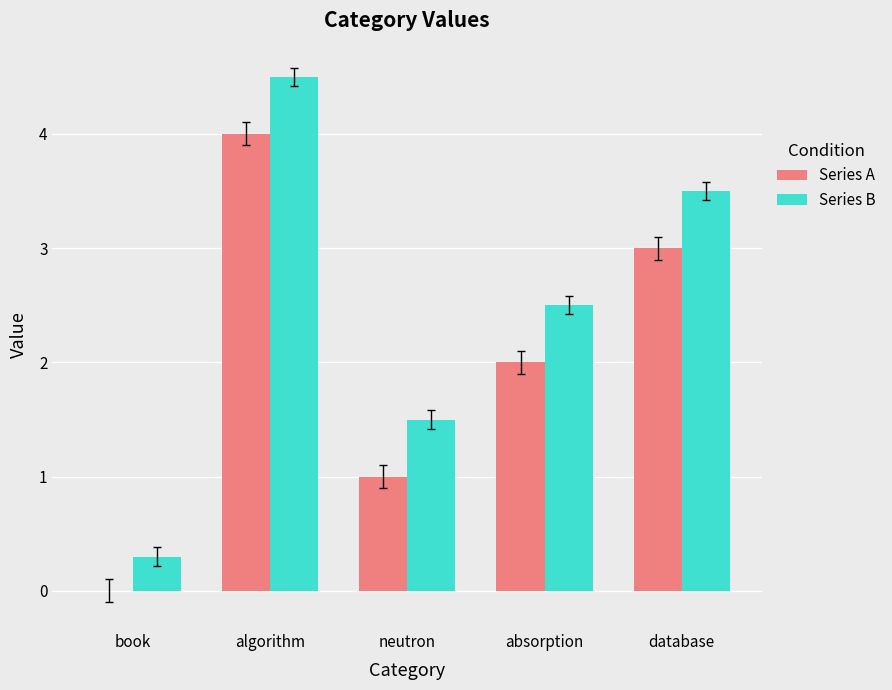

Is the value of Series A at database greater than the value of Series B at database?

No